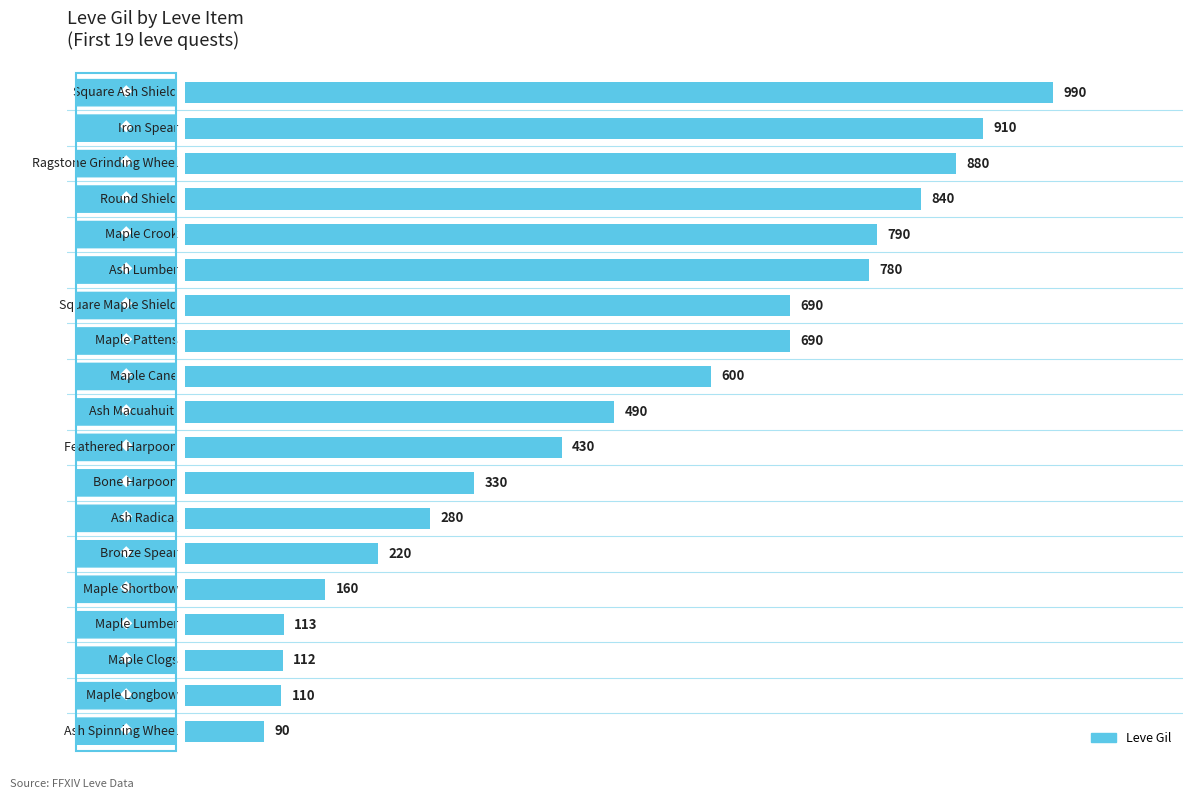

What is the difference between the maximum and minimum values?

900